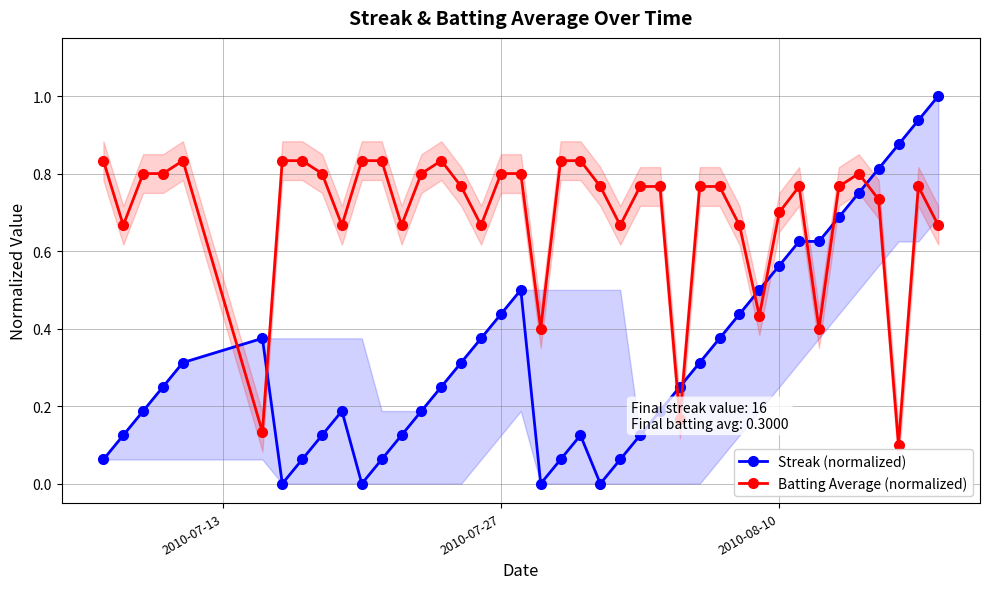

True or false: Streak (normalized) and Batting Average (normalized) intersect in this chart.

True